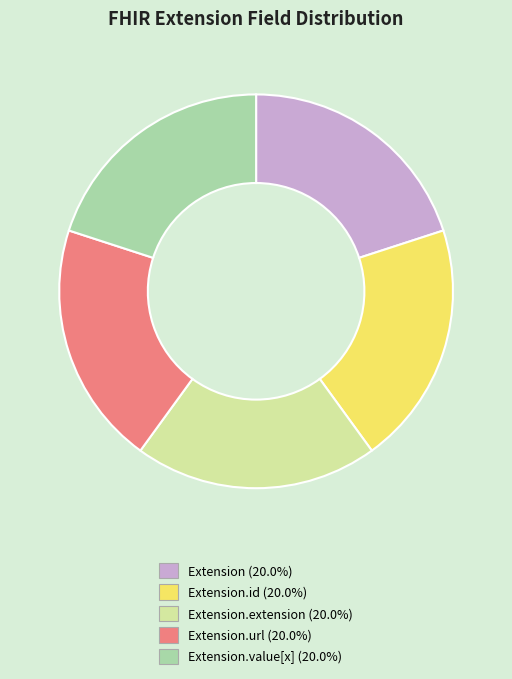

Is there a majority slice in this chart?

No